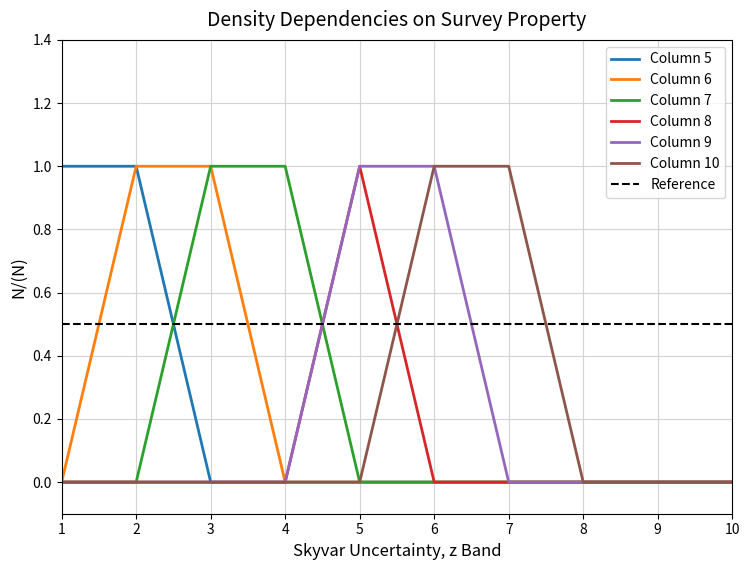

At how many categories does at least one series exceed 0?

7